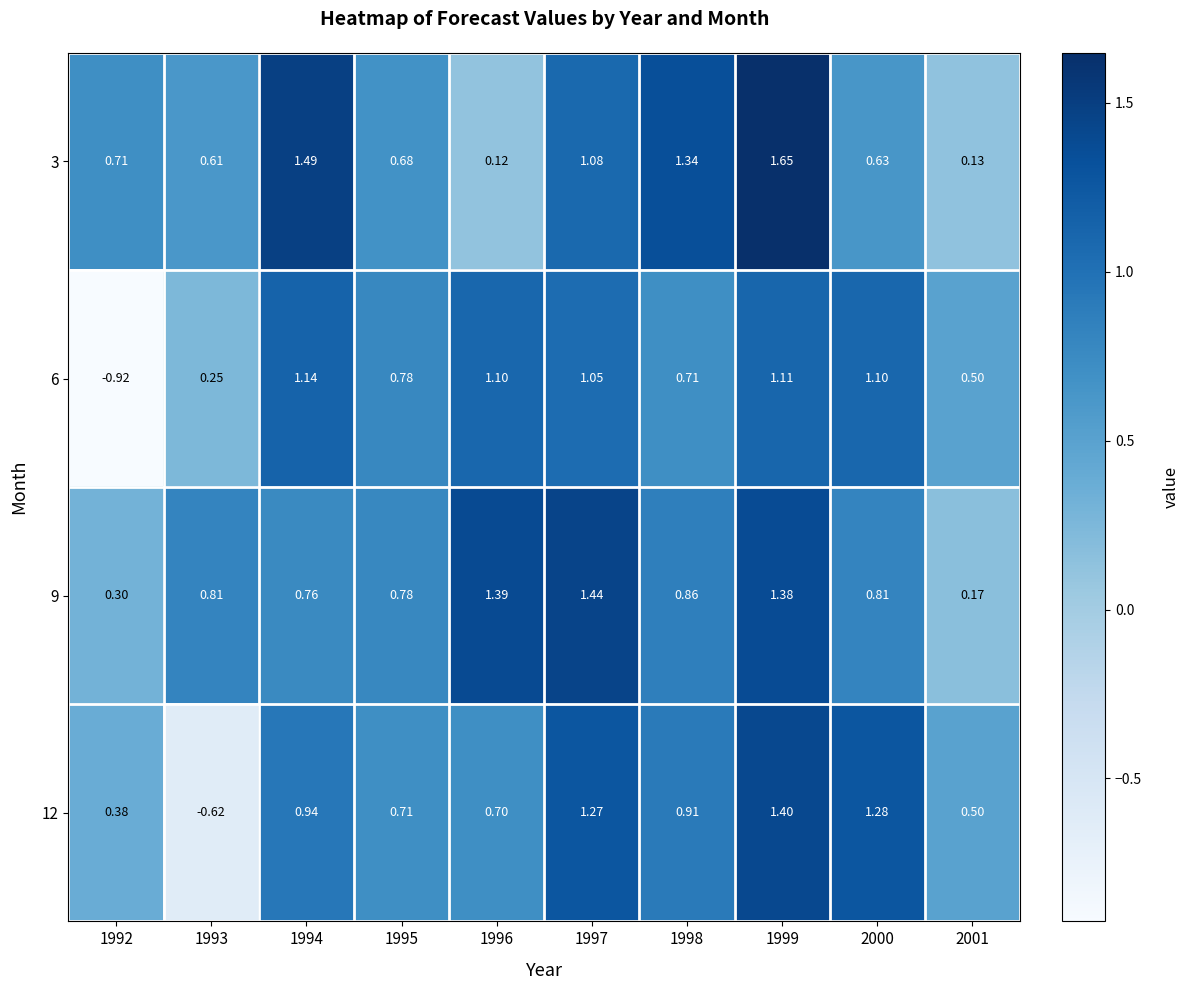

Which label corresponds to the smallest value in the chart?

1992